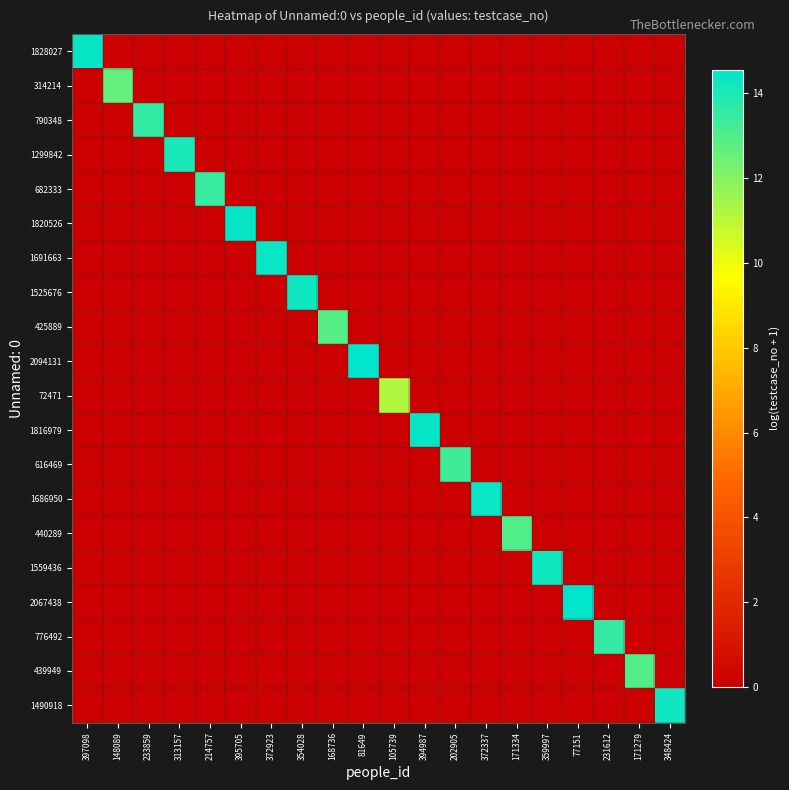

Rank the series by their maximum value, from highest to lowest.

2094131, 2067438, 1828027, 1820526, 1816979, 1691663, 1686950, 1559436, 1525676, 1490918, 1299842, 790348, 776492, 682333, 616469, 440289, 439949, 425889, 314214, 72471